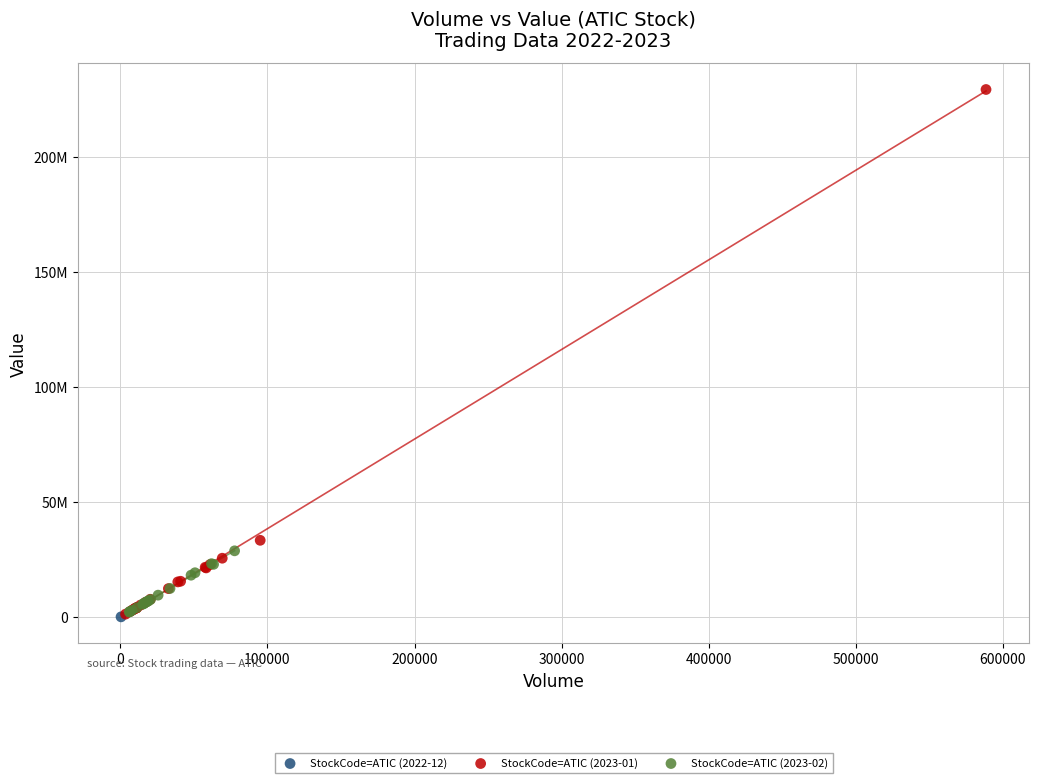

Which series reaches the maximum Y coordinate?

StockCode=ATIC (2023-01)